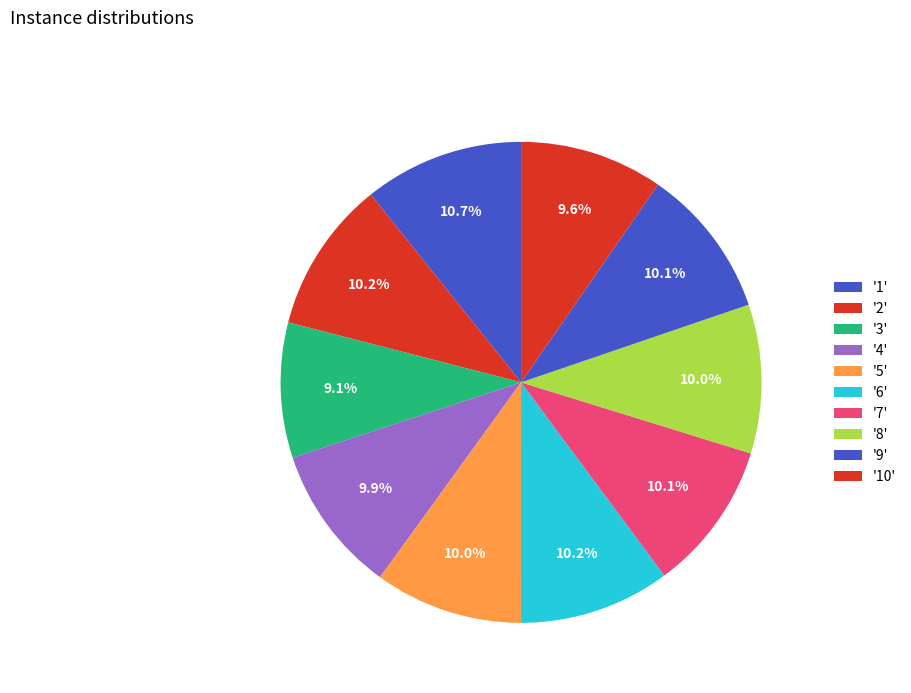

How many slices are in this pie chart?

10